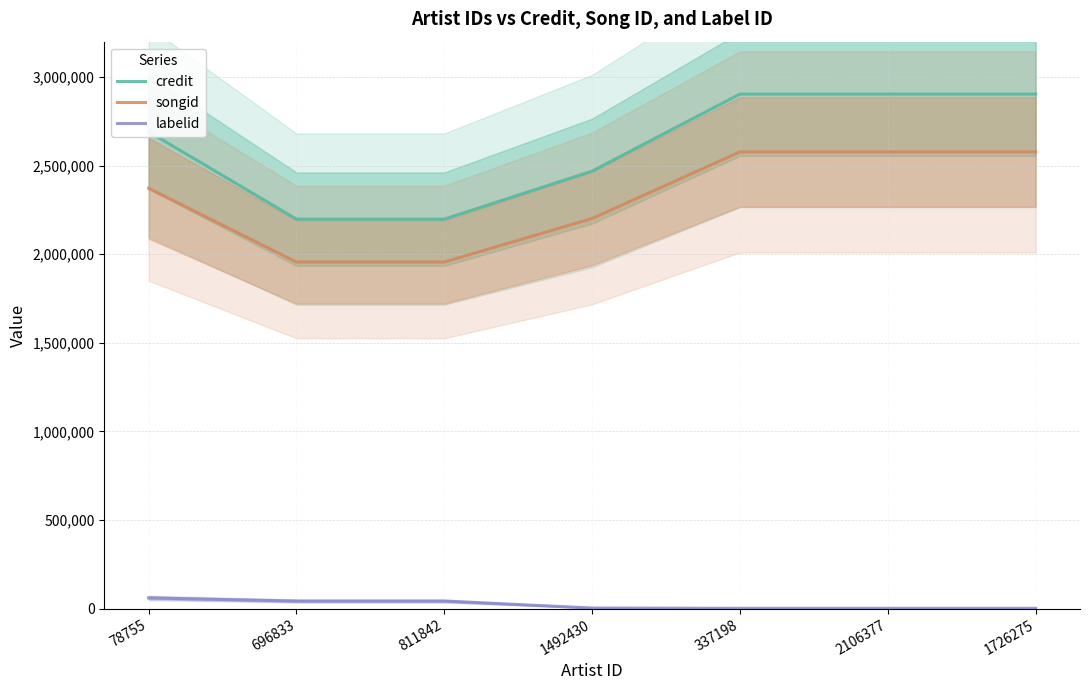

What is the difference between the second highest and second lowest values in the labelid series?

41049